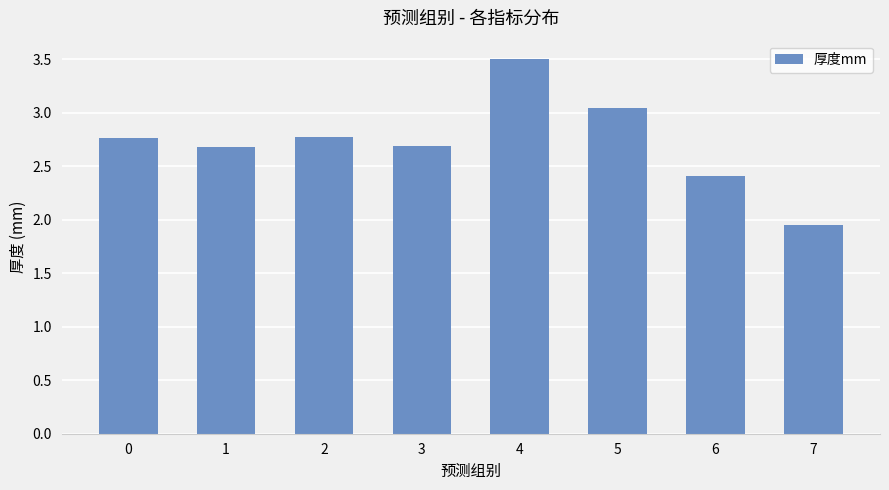

Which has a higher value, 5 or 4?

4